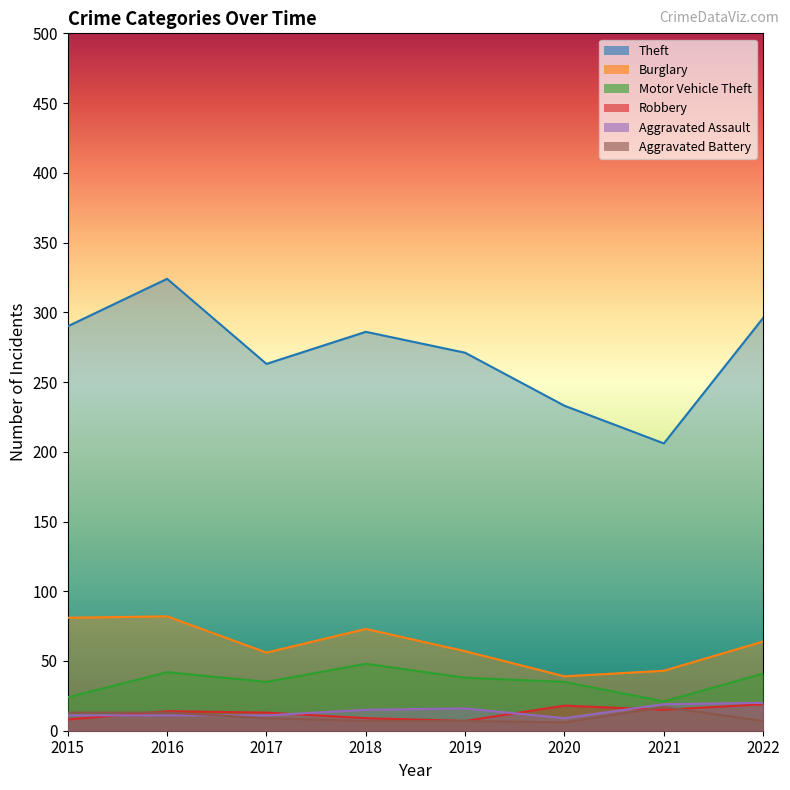

How many values in the Robbery series are below 14?

4